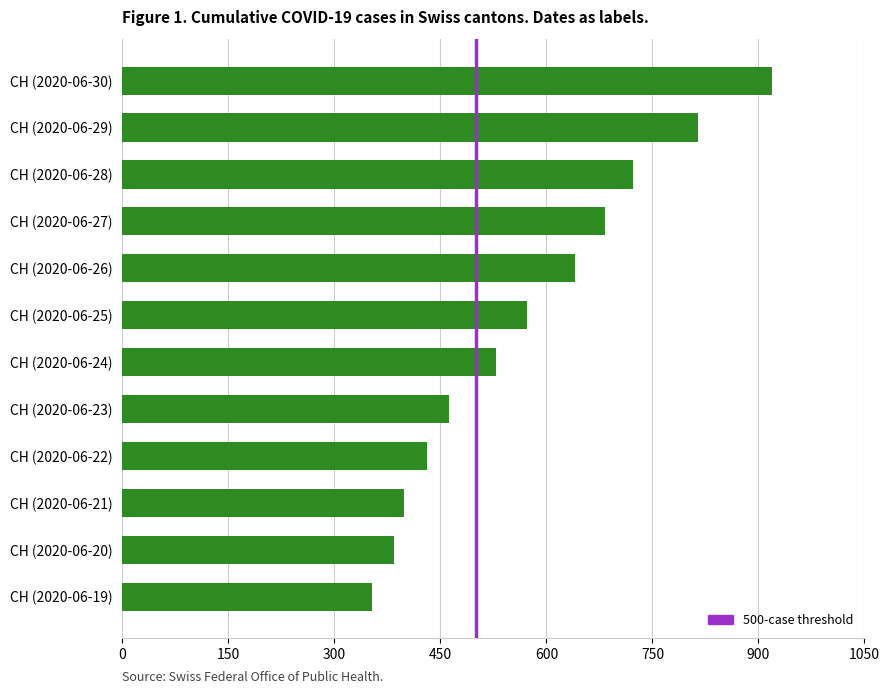

What is the smallest value displayed?

353